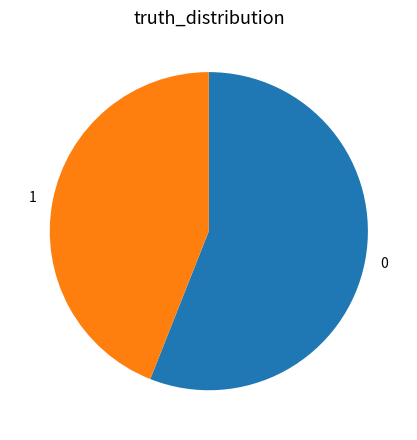

Is 0 the majority of the pie?

Yes